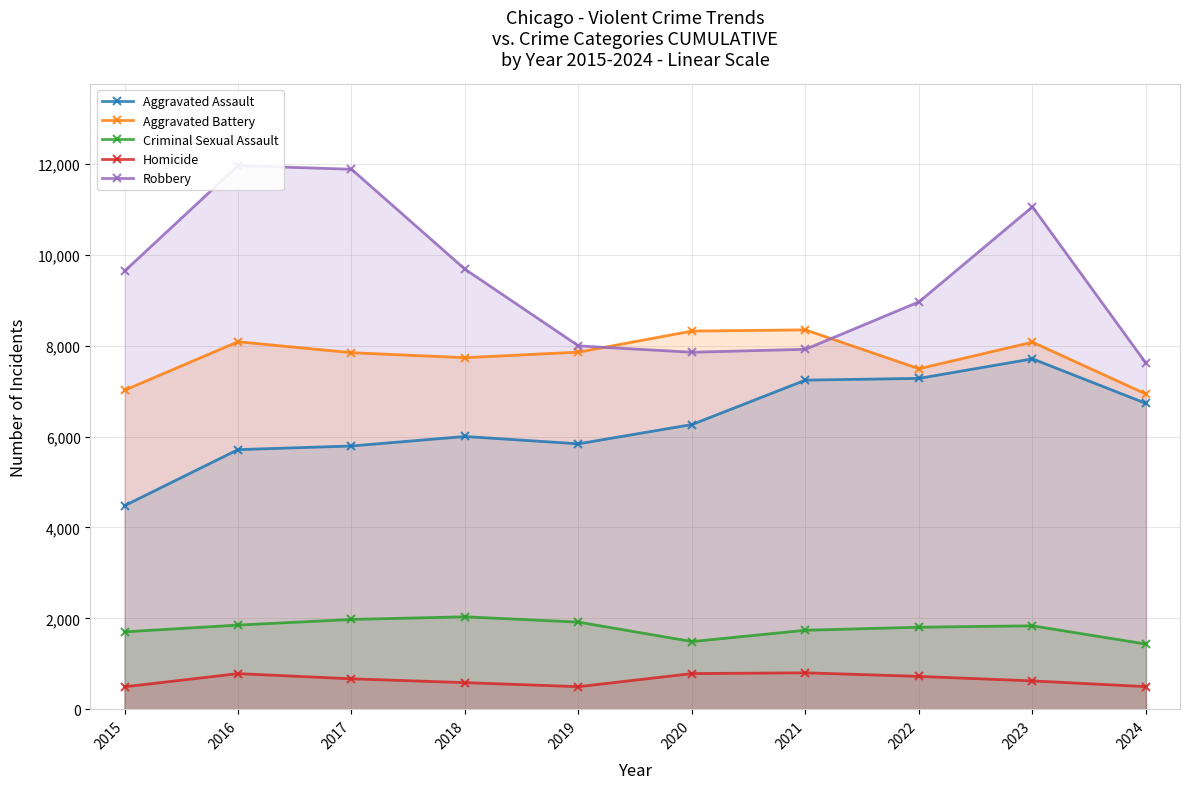

Rank the series at 2021 from highest to lowest value.

Aggravated Battery, Robbery, Aggravated Assault, Criminal Sexual Assault, Homicide